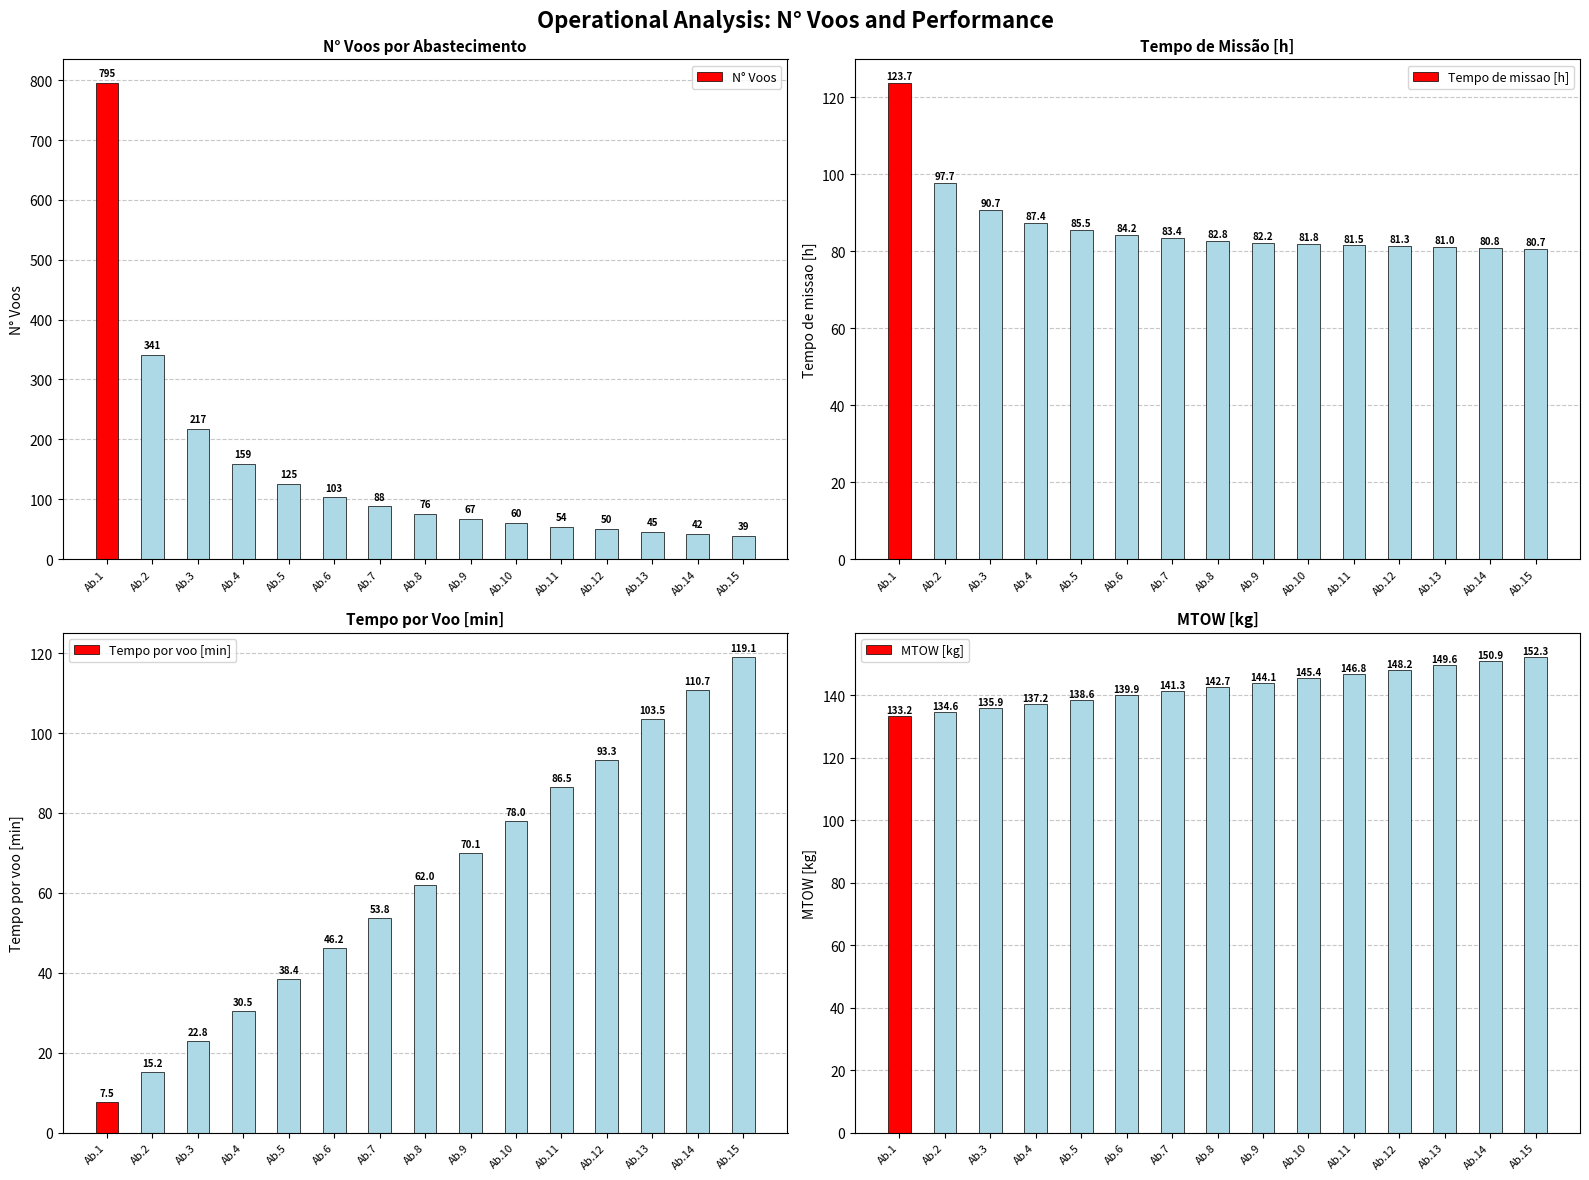

Where is MTOW [kg] nearest to the value 142?

Ab.8